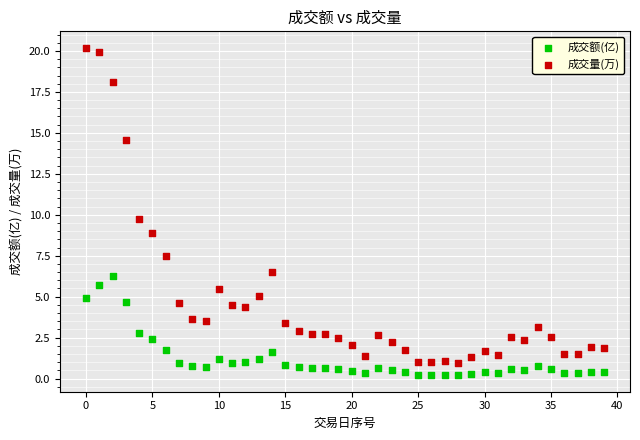

Which series has the largest Y range (max minus min)?

成交量(万)